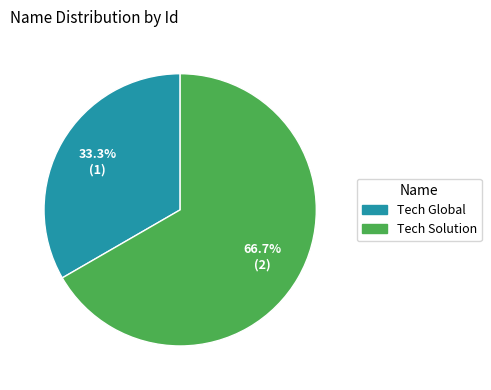

Which slice is the largest?

Tech Solution